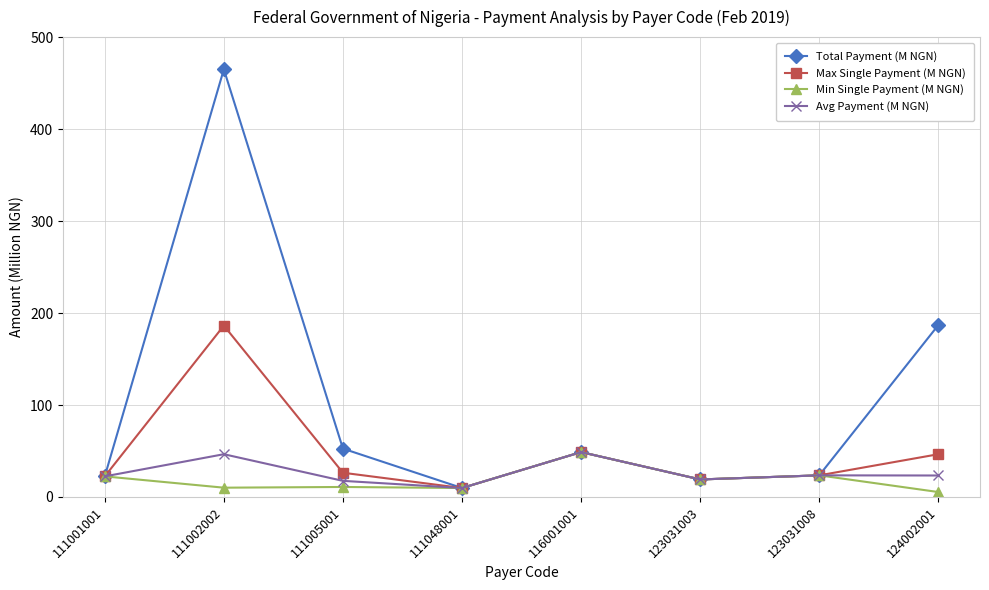

Count the number of data series in this chart.

4